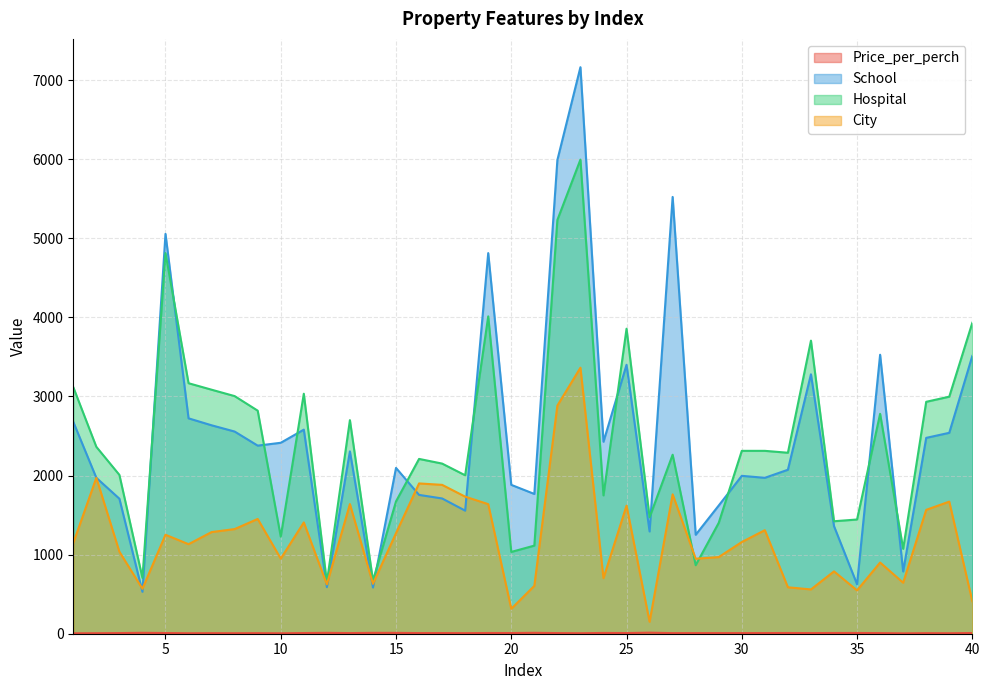

Which category has the lowest value across all series?

37